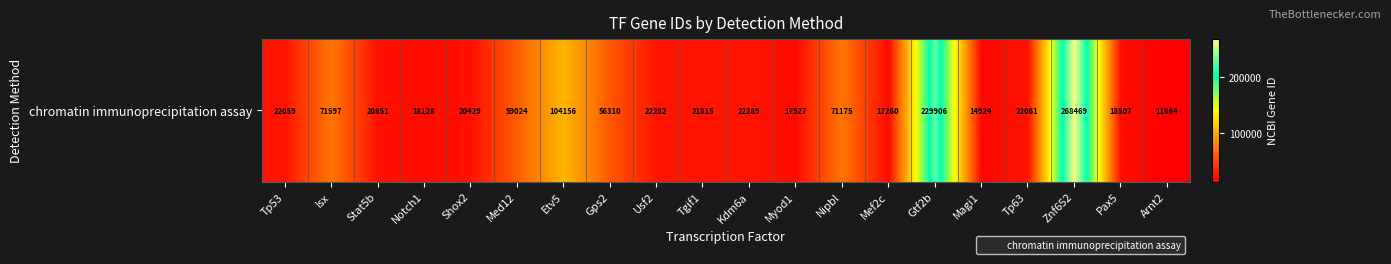

What is the difference between the values at Pax5 and Usf2?

3775